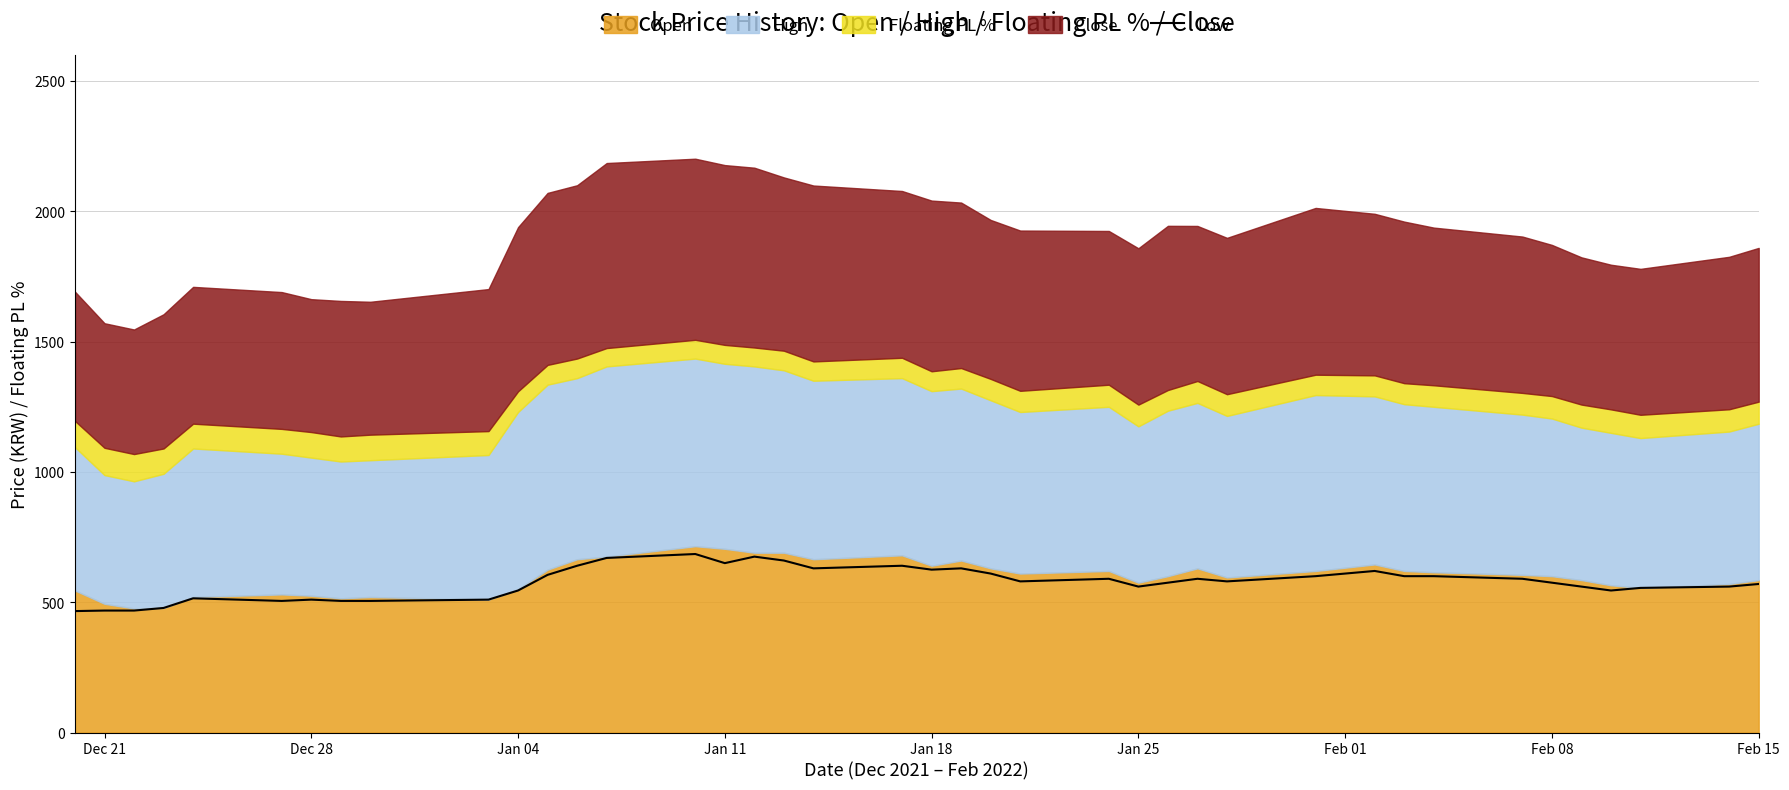

How many lines are shown in the chart?

1